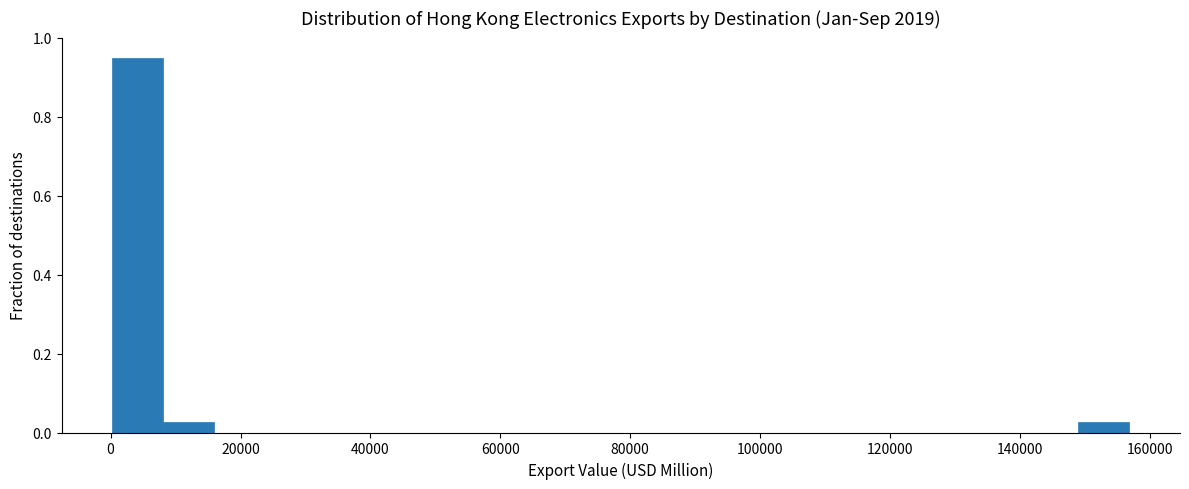

Read against the x-axis, roughly where is the centre of the tallest bar?

4000